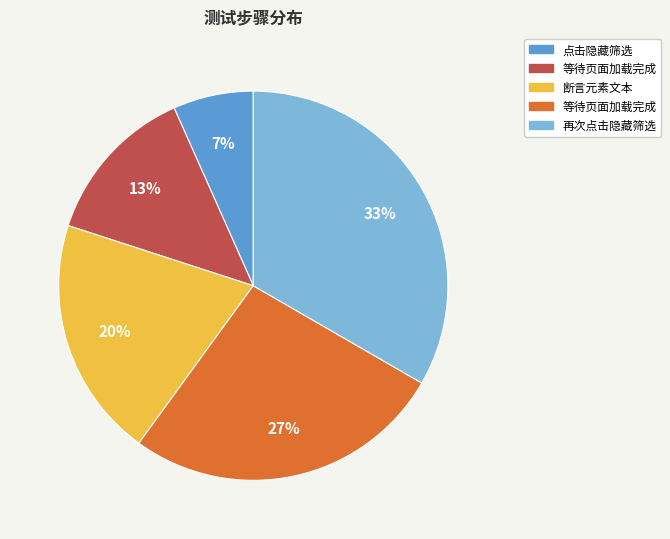

To the nearest percent, what is the average slice percentage?

20%